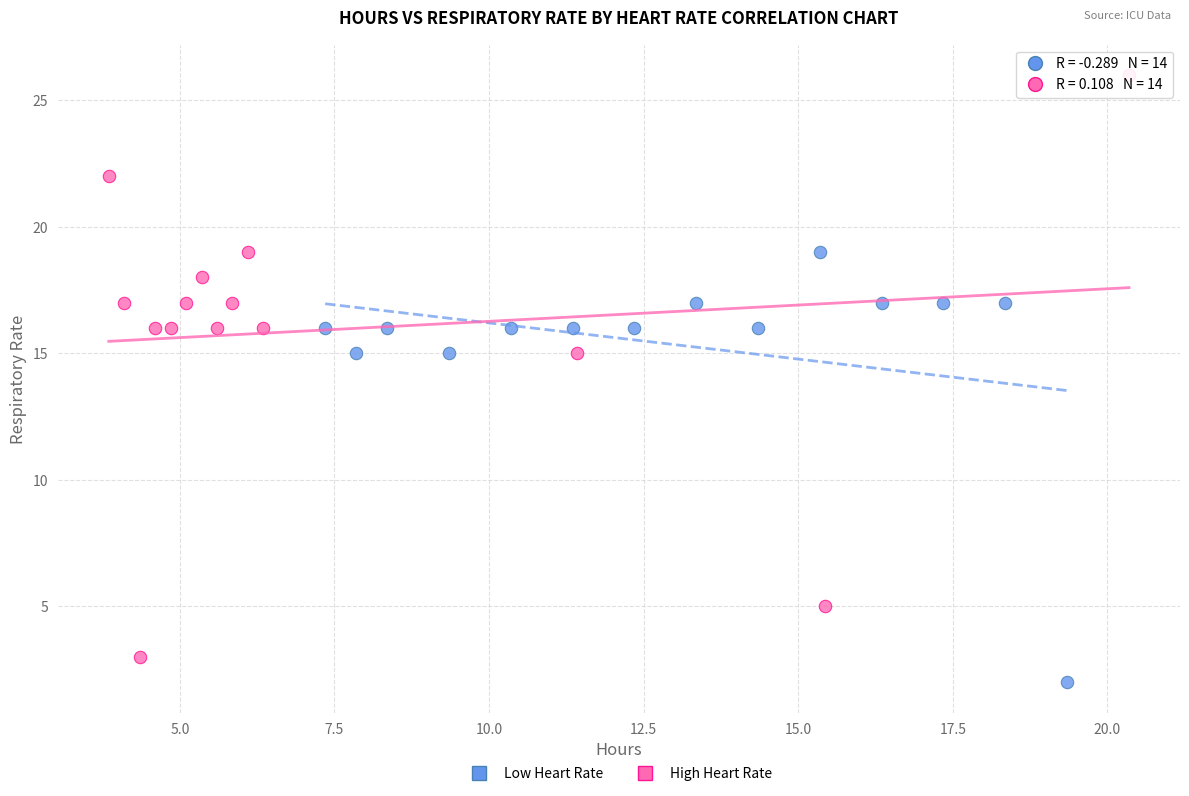

Which series contains the highest Y value?

High Heart Rate